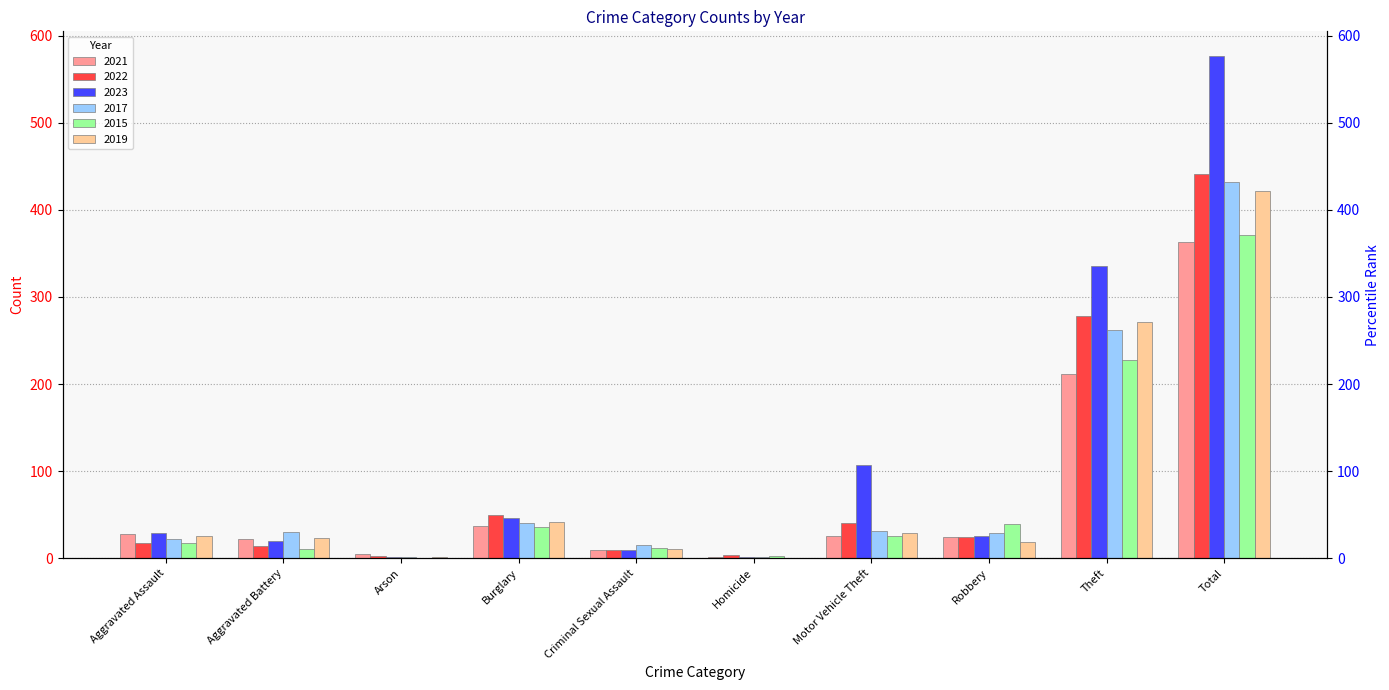

The 2023 series shows 107 at Motor Vehicle Theft. True or false?

True